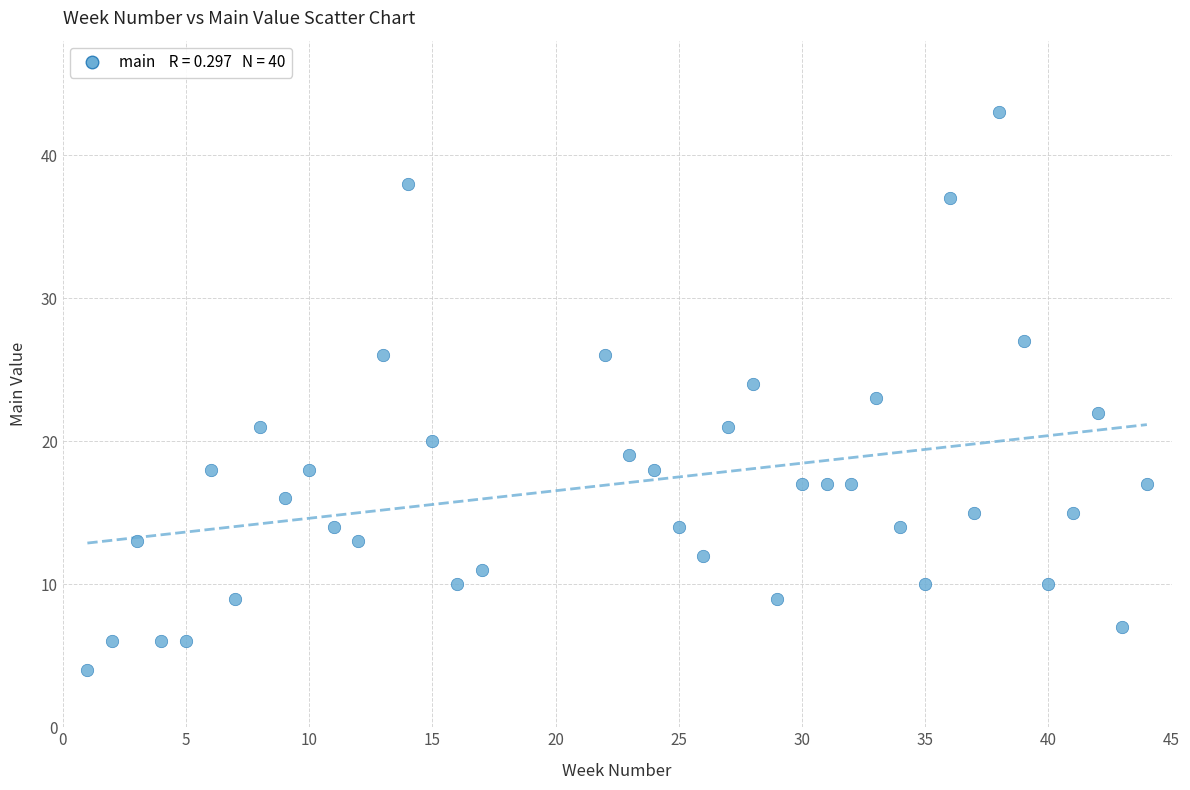

What is the range of Y values (max minus min)?

39